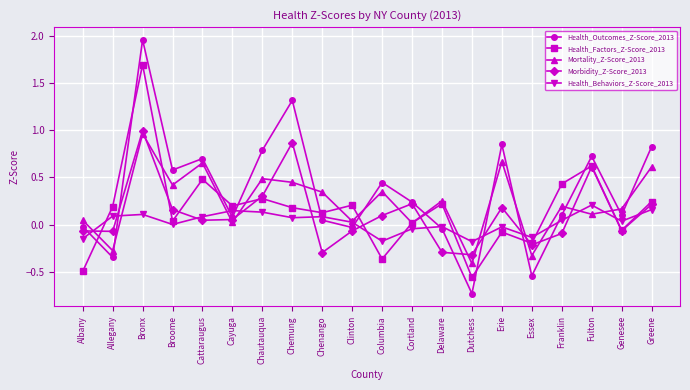

At which label does Mortality_Z-Score_2013 reach its minimum?

Dutchess